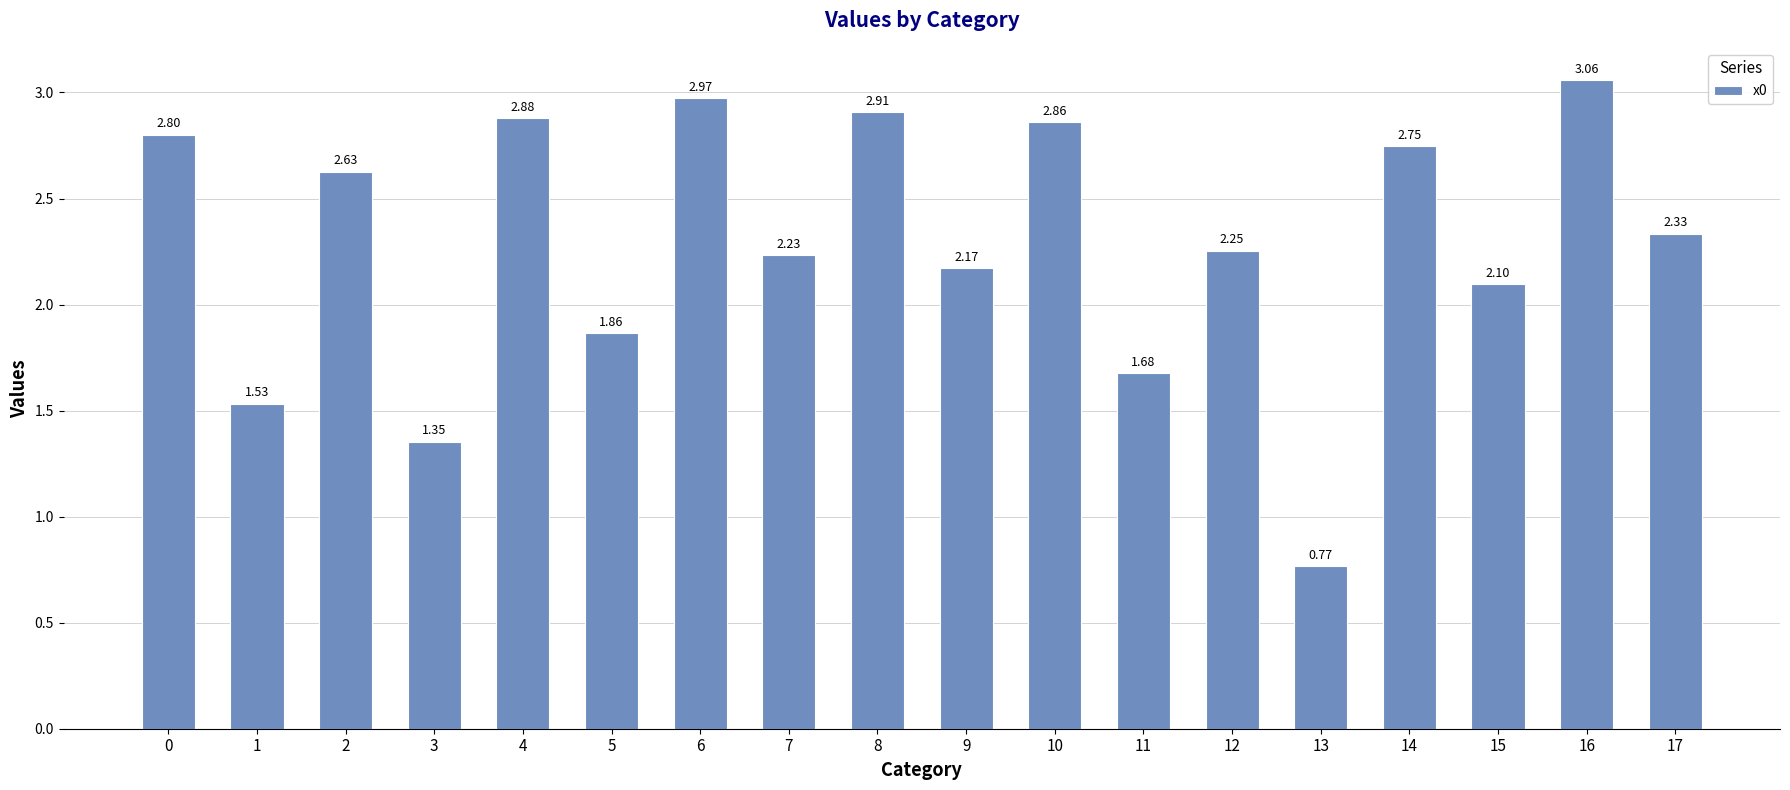

What is the change in value from 4 to 5?

-1.0